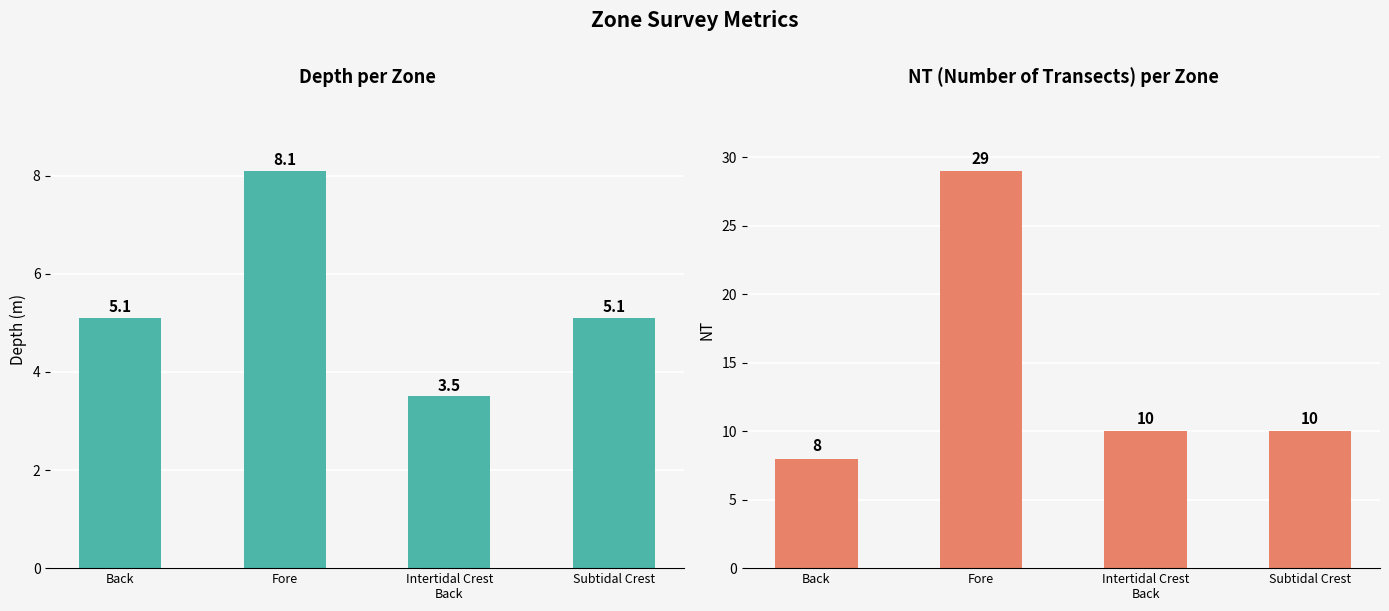

Where does the Depth series first go above 5?

Back